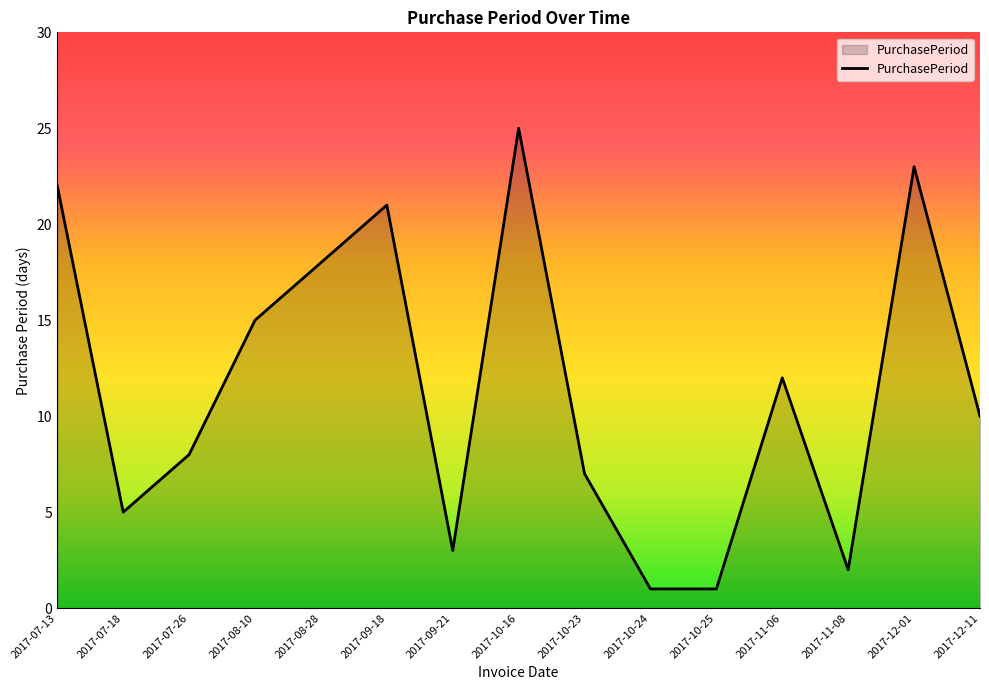

Which category has the highest value across all series?

2017-10-16